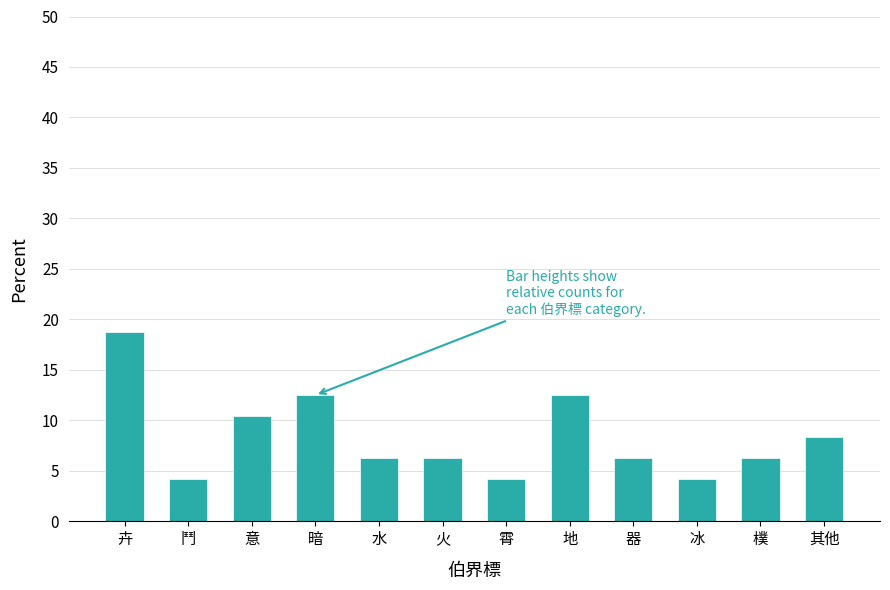

What is the ratio of the value at 水 to the value at 暗?

0.5